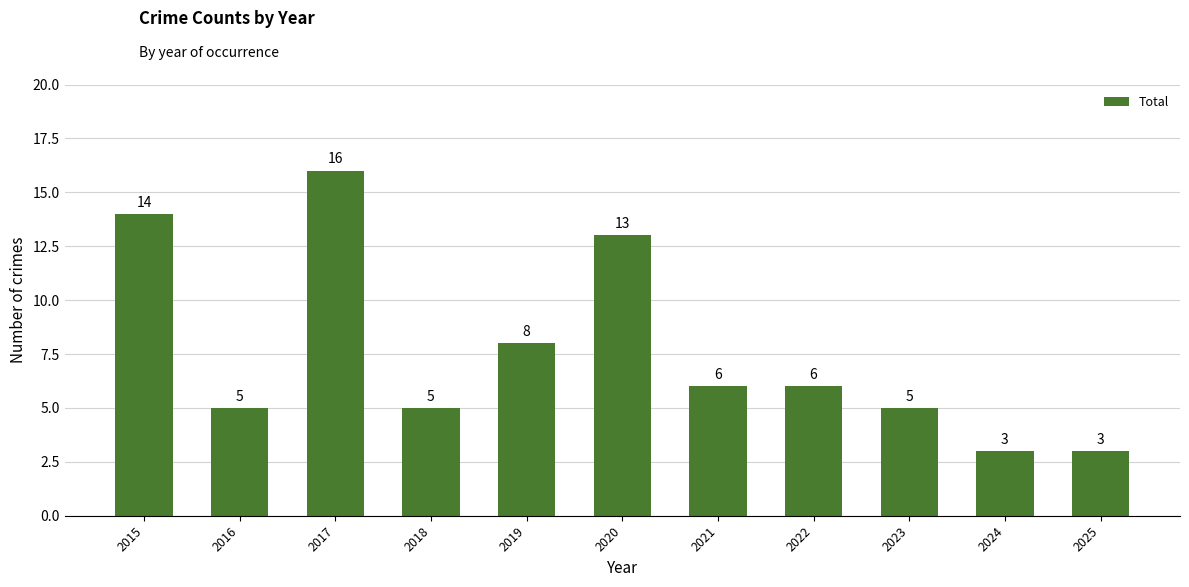

Which has a higher value, 2021 or 2024?

2021